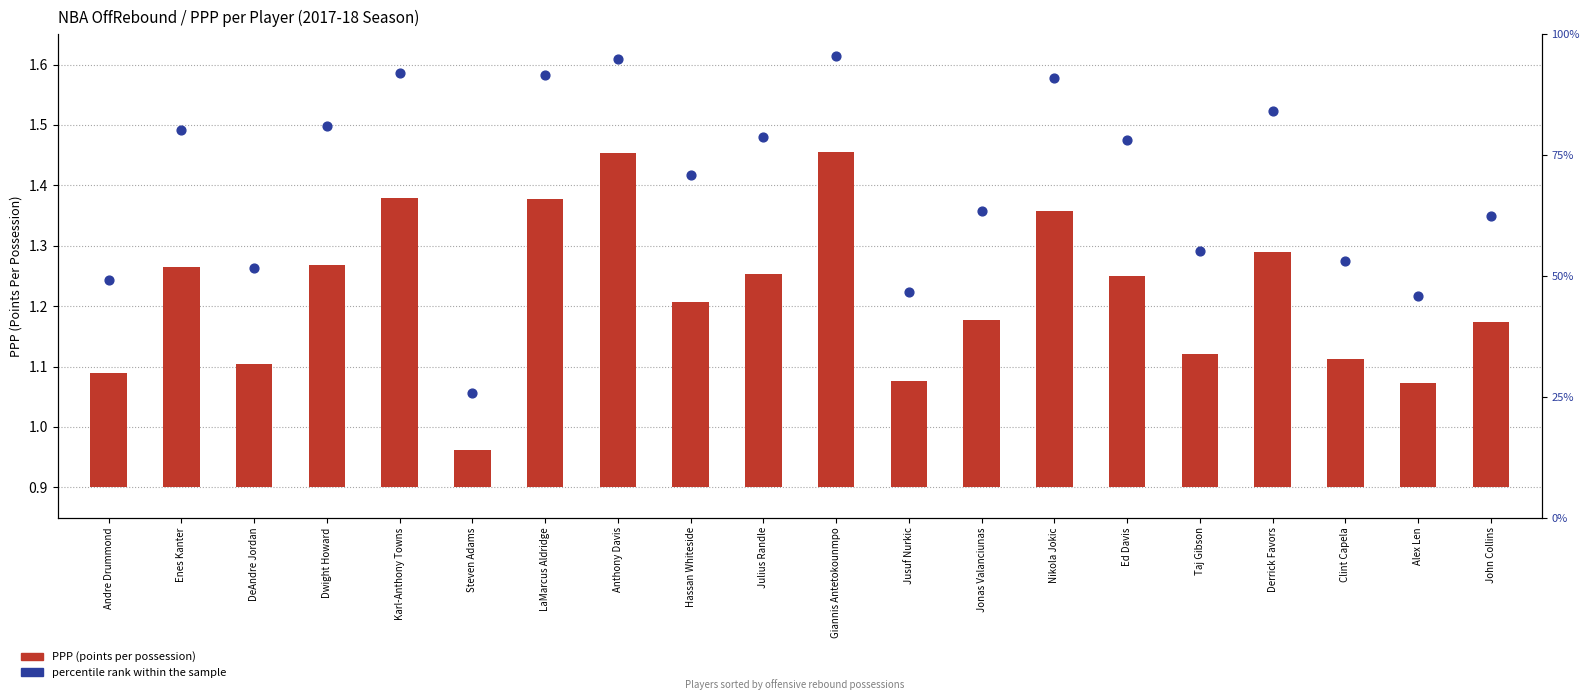

Which series contains the highest Y value?

Percentile rank